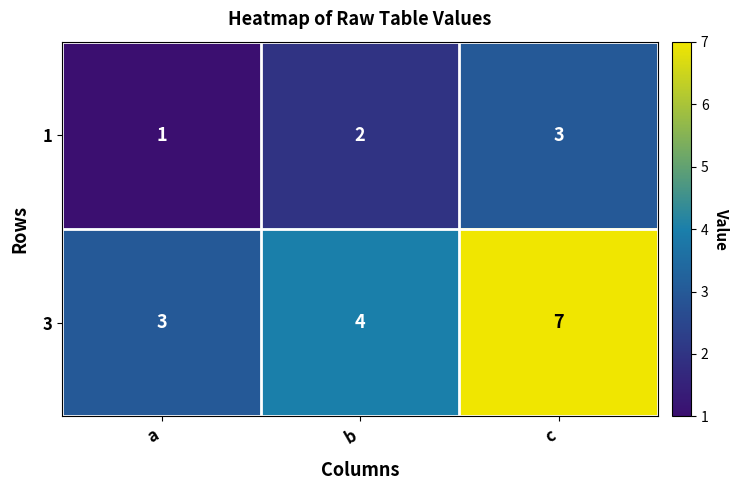

Which category has the highest value across all series?

c